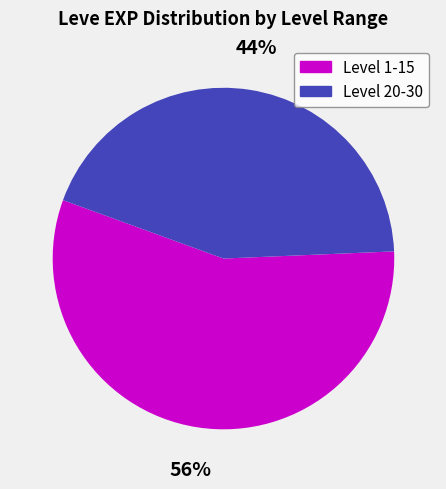

Rank the categories by value from lowest to highest.

Level 20-30, Level 1-15